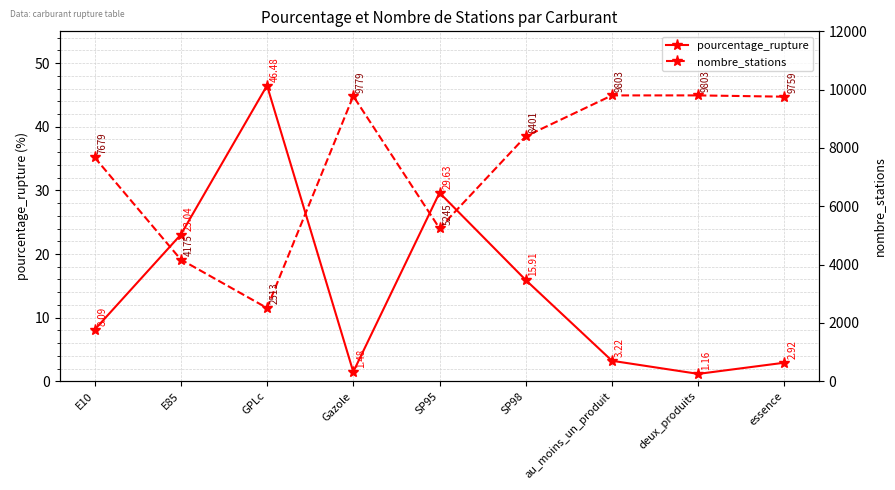

Between deux_produits and essence, which series saw the biggest shift?

nombre_stations